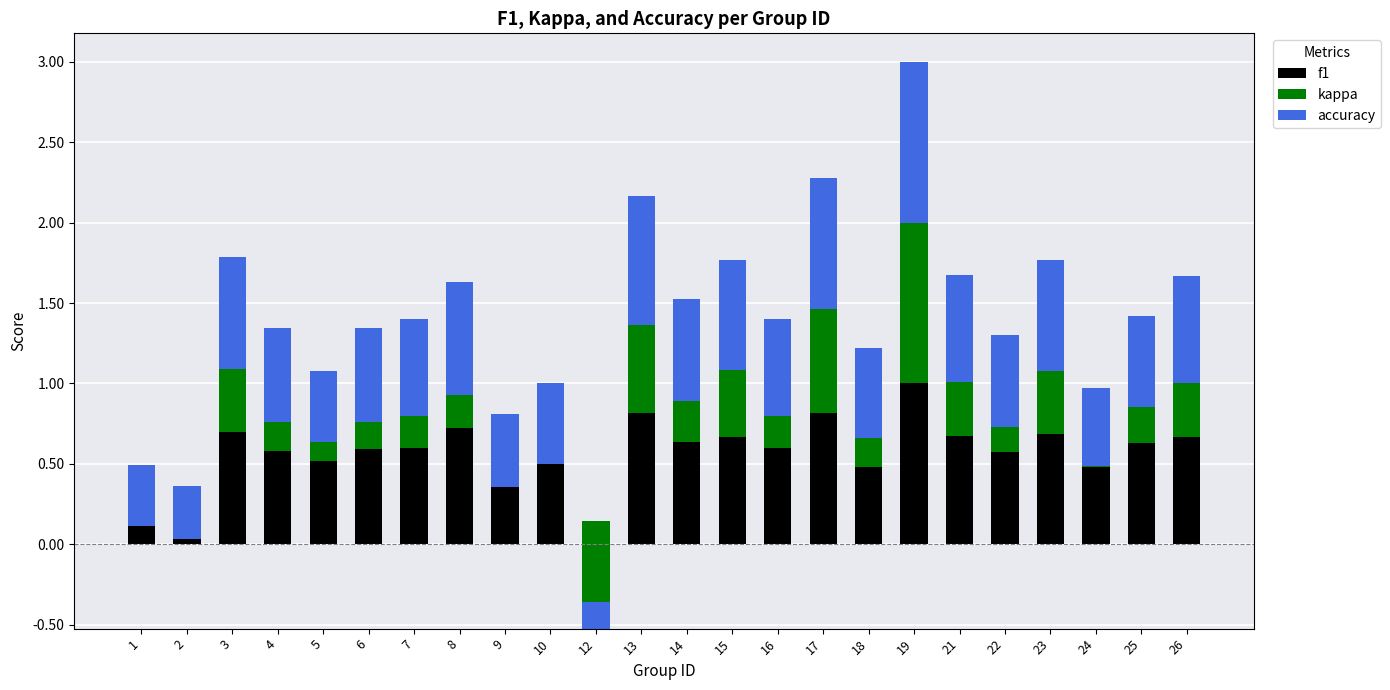

Which label corresponds to the largest value in the chart?

19